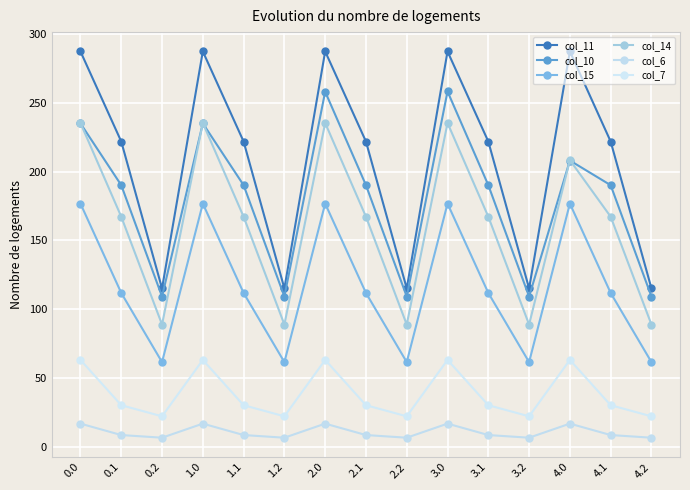

The col_7 series shows 44.8 at 2.1. True or false?

False